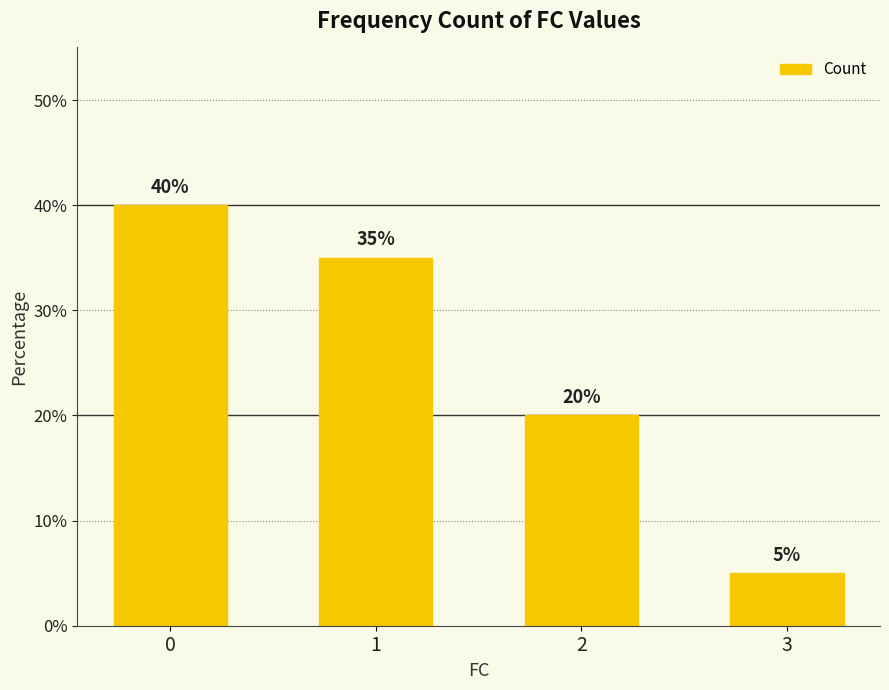

Between 1 and 3, which is larger?

1